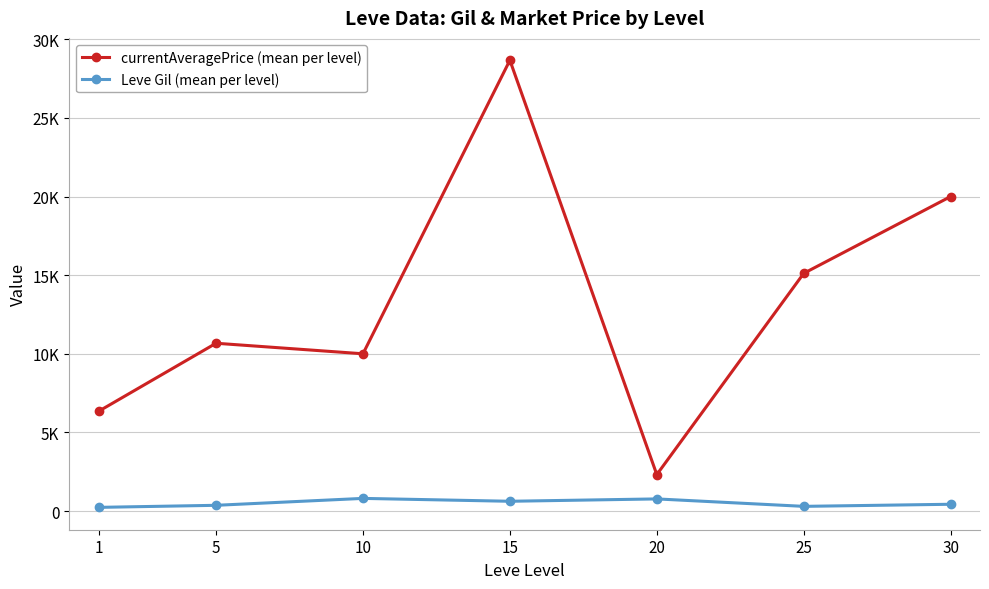

True or false: currentAveragePrice (mean per level) and Leve Gil (mean per level) intersect in this chart.

False